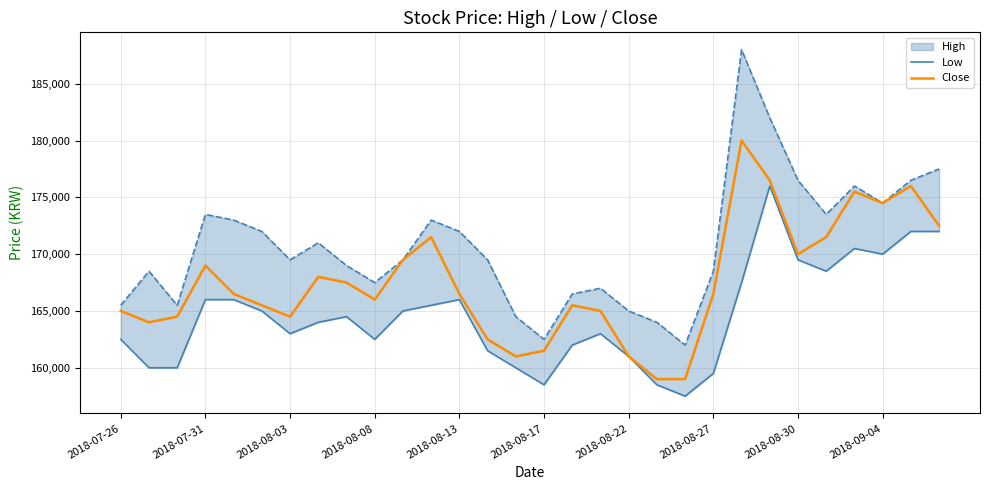

Does the chart have visible grid lines?

Yes